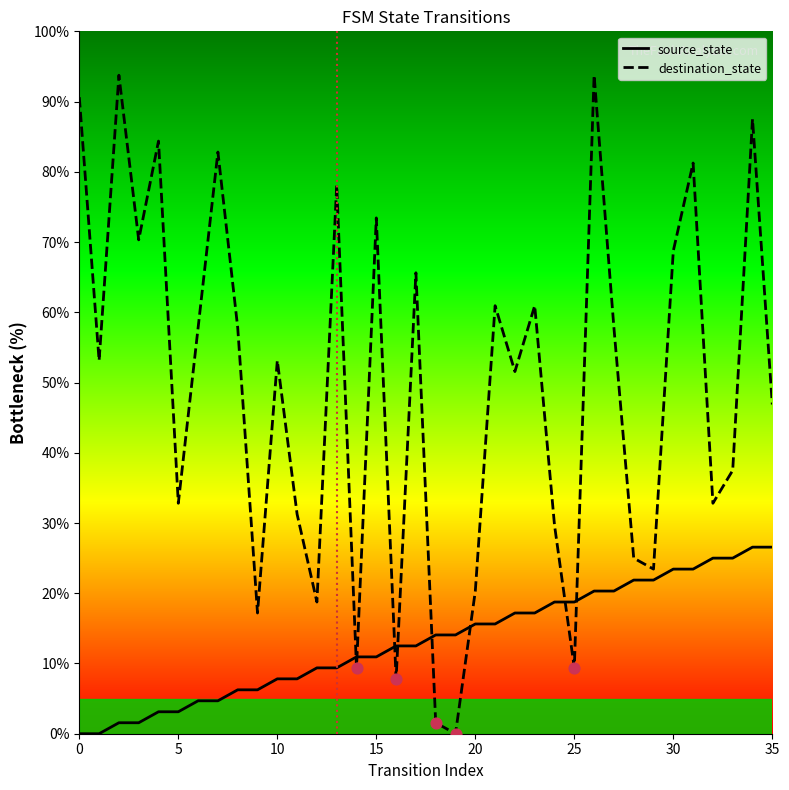

At which category is the sum across all series the highest?

26